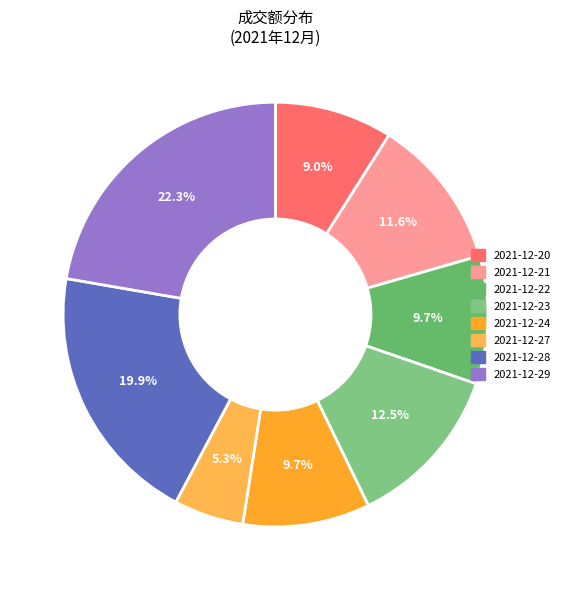

Is 2021-12-28 the majority of the pie?

No